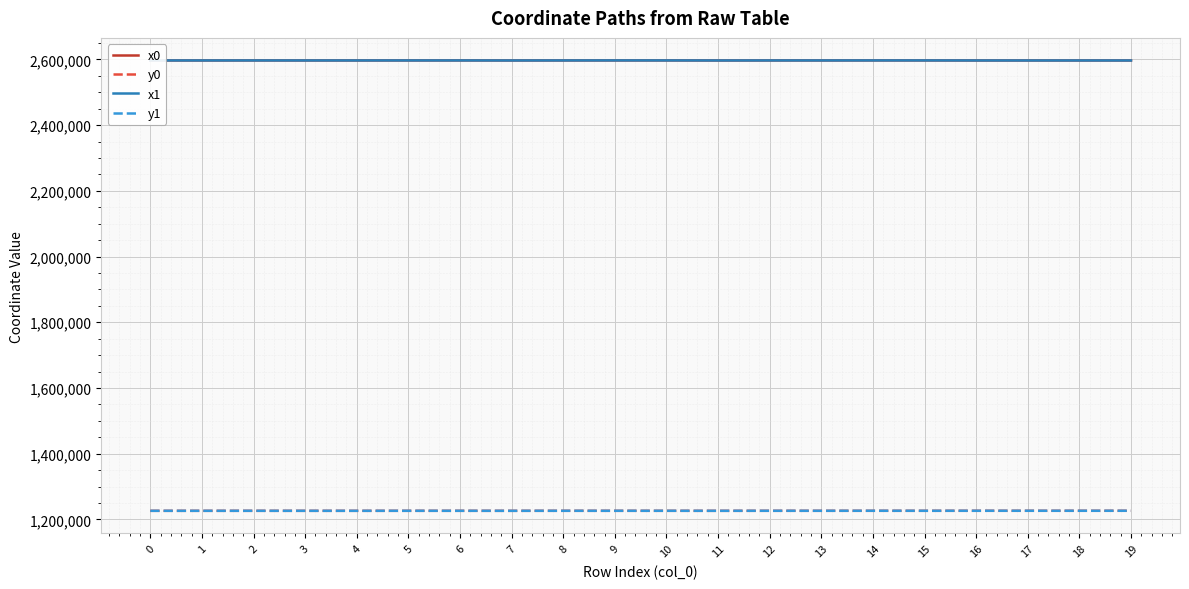

The value of x1 at 5 is 4110032.8. True or false?

False